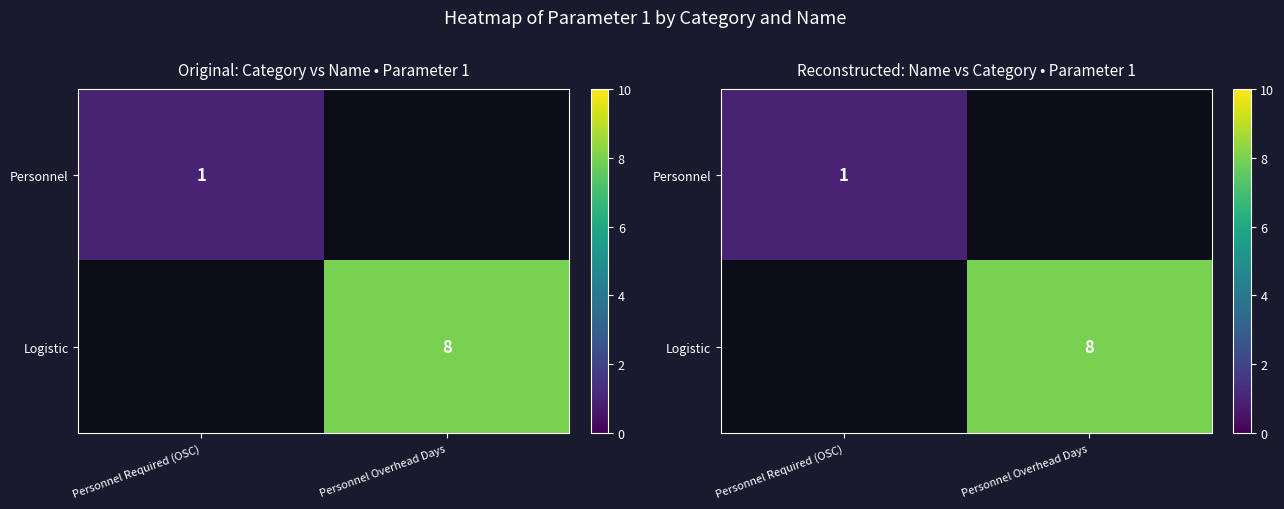

What value does the Personnel series have at Personnel Required (OSC)?

1.0